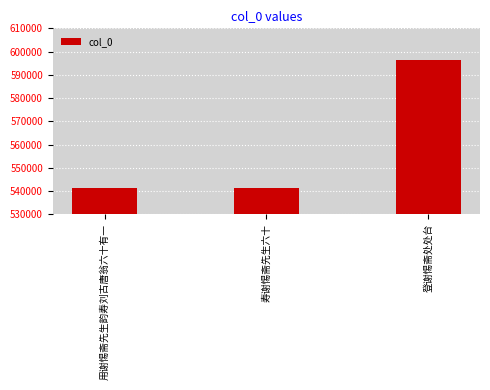

Is it true that the value at 登谢惕斋处处台 is 793446?

False